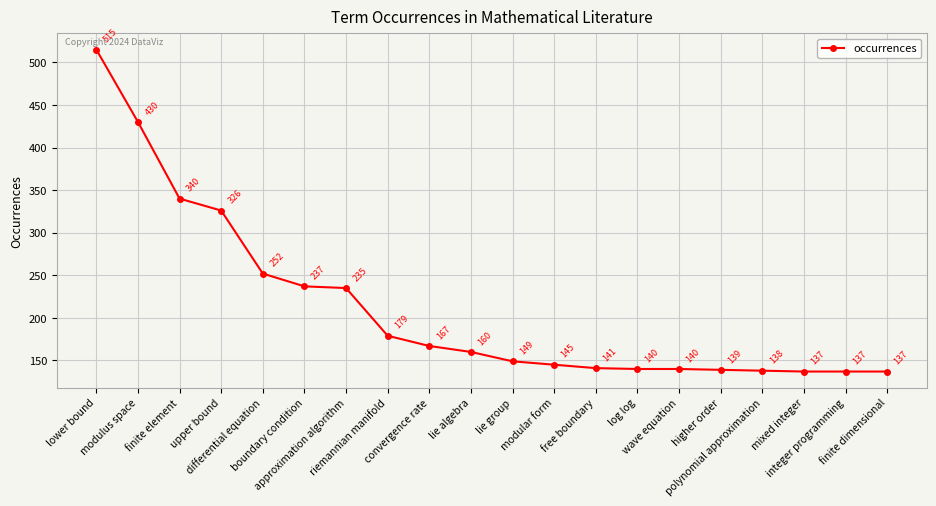

Is this an area chart (filled region under the line)?

No